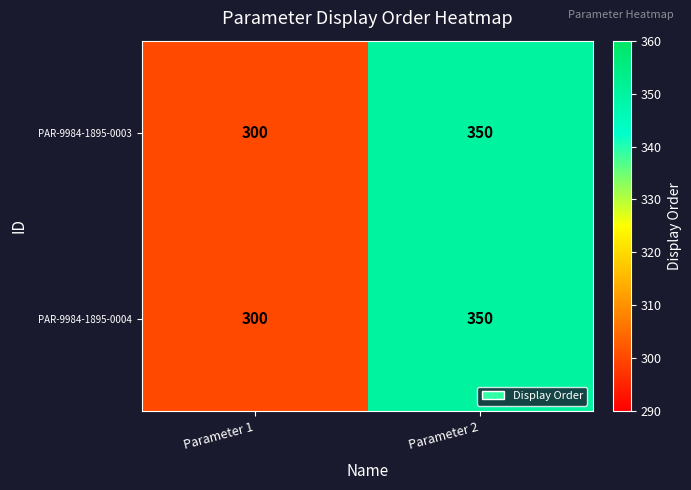

At which category is the sum across all series the highest?

Parameter 2